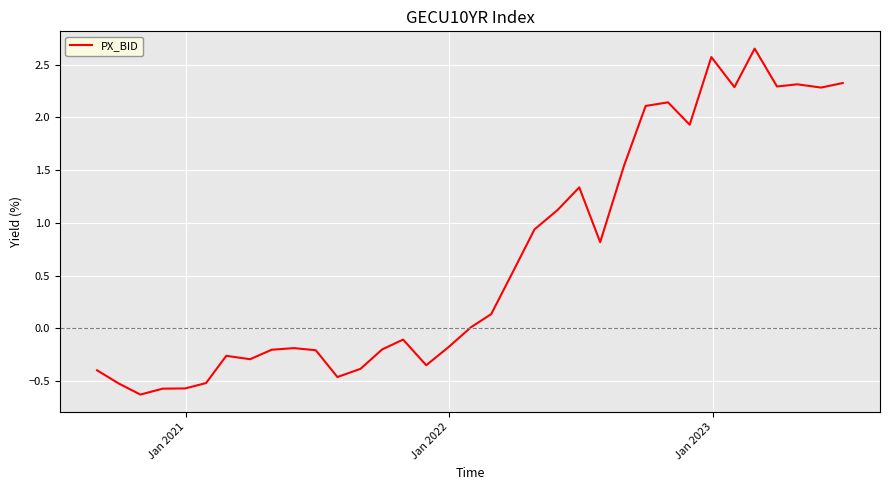

What is the difference between the maximum and minimum values?

3.3